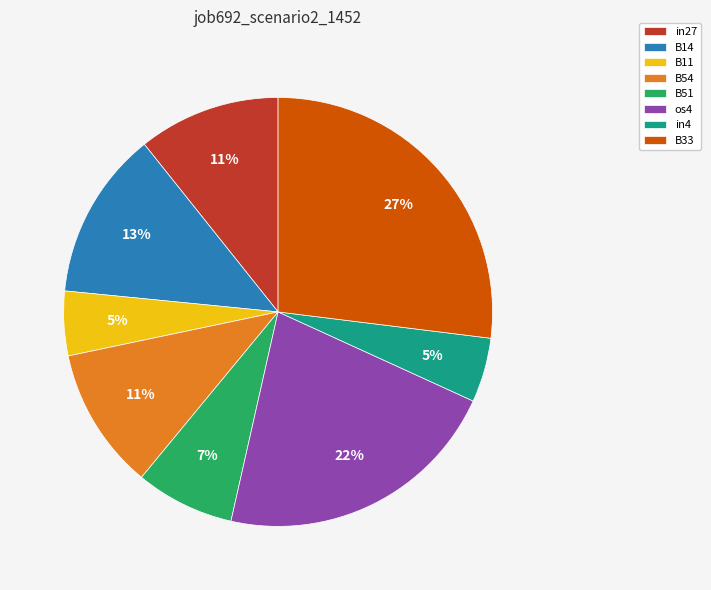

Count the number of slices in the pie.

8